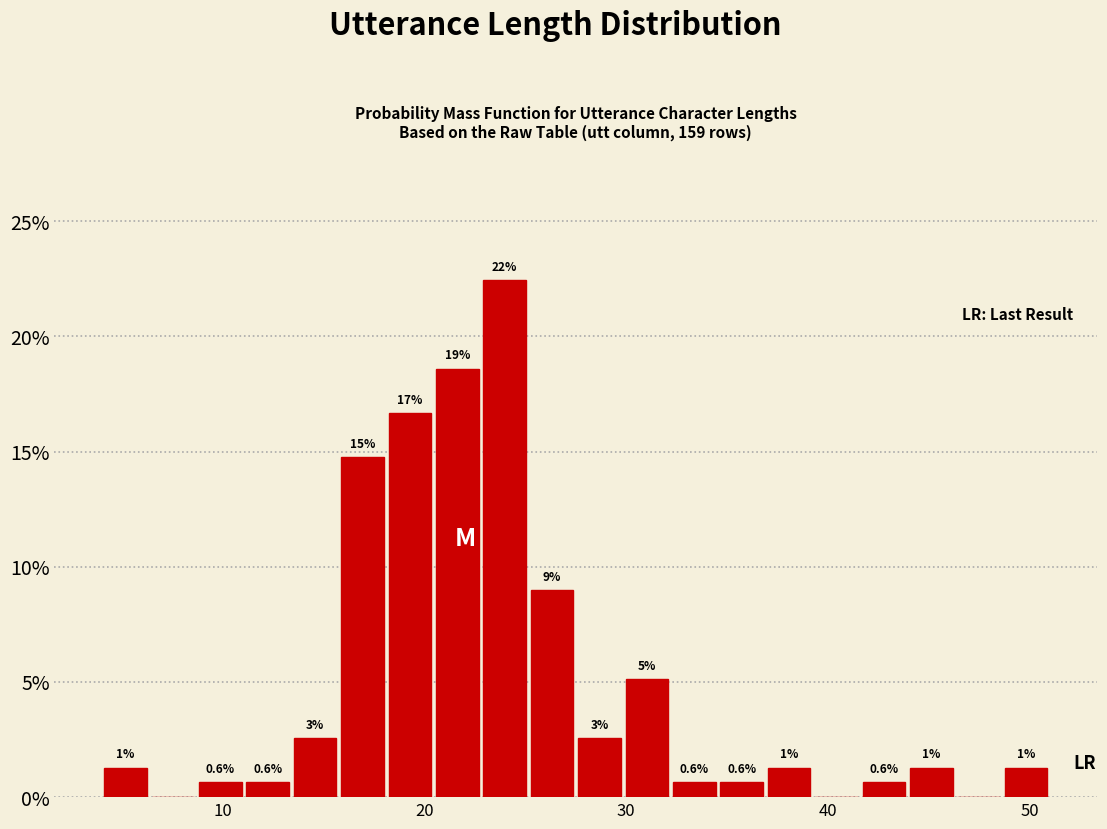

Read against the x-axis, roughly where is the centre of the tallest bar?

24